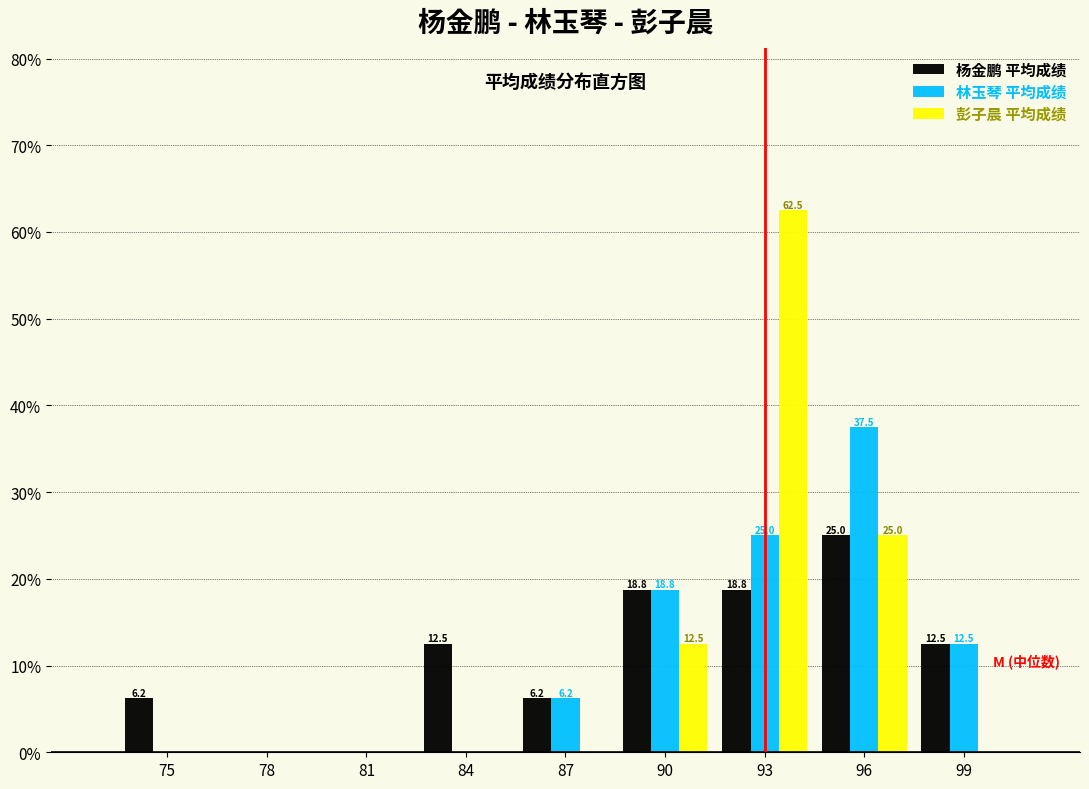

At which category is the sum across all series the highest?

93